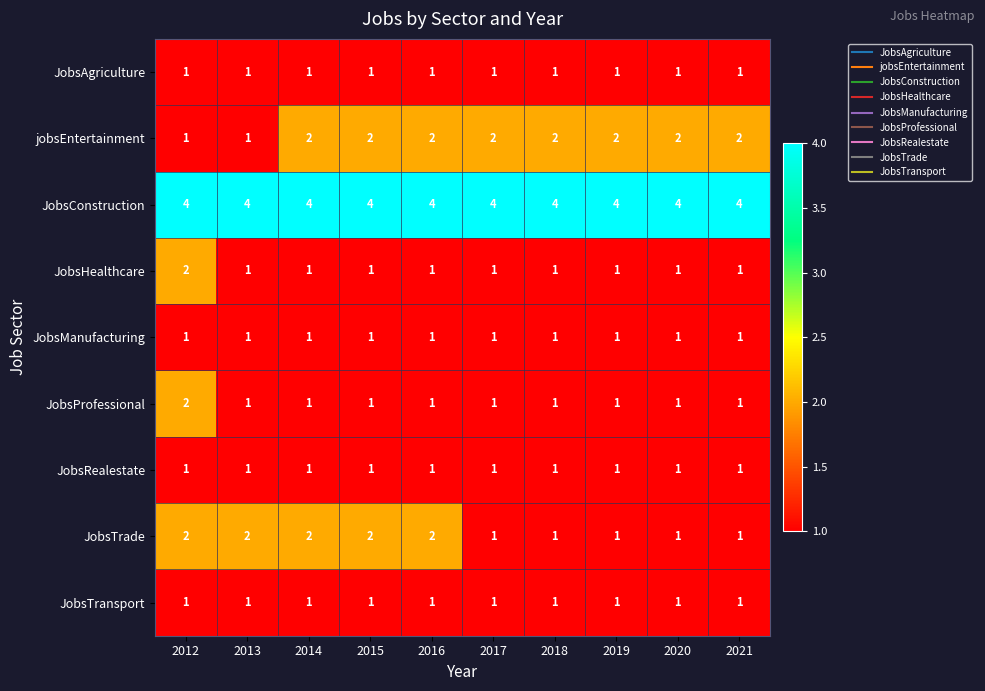

At which label does JobsHealthcare reach its peak?

2012